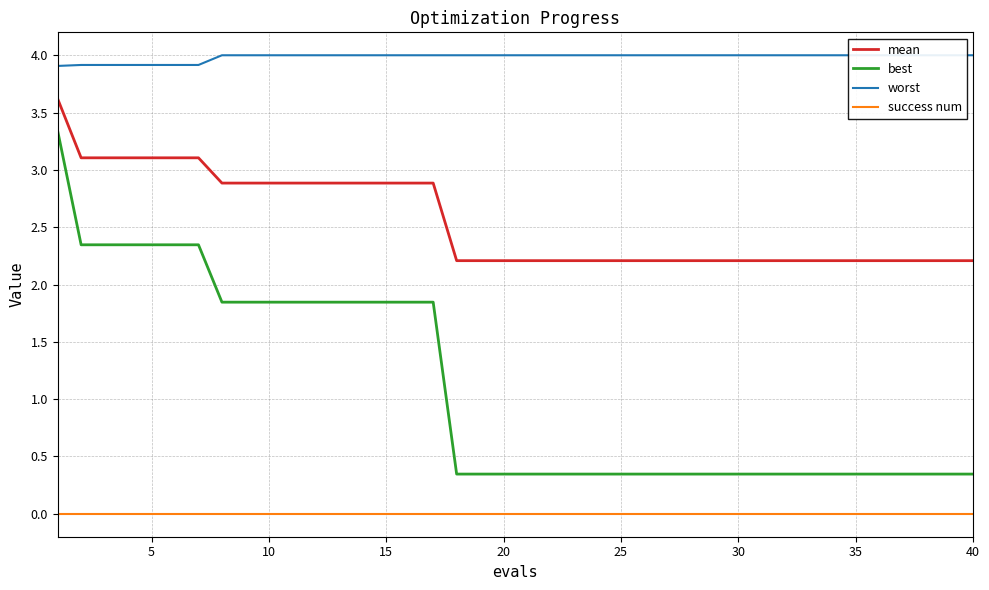

True or false: mean has a value of 3.1 at 5.

True